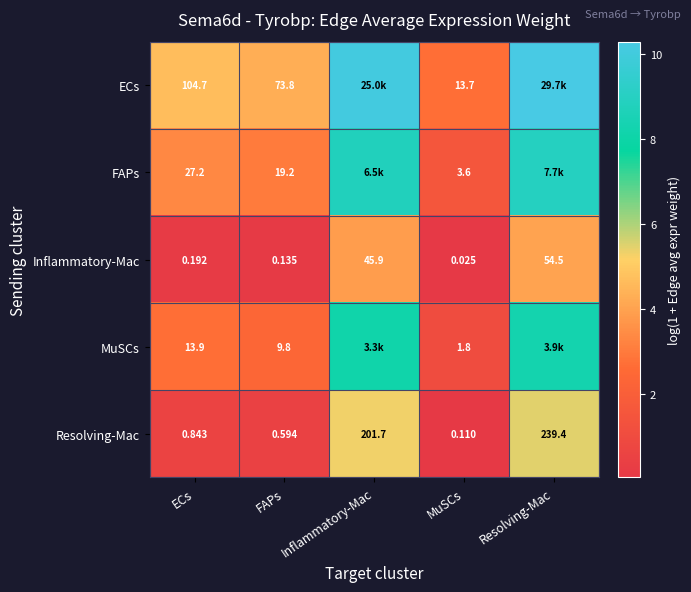

Where is Inflammatory-Mac nearest to the value 27?

Inflammatory-Mac